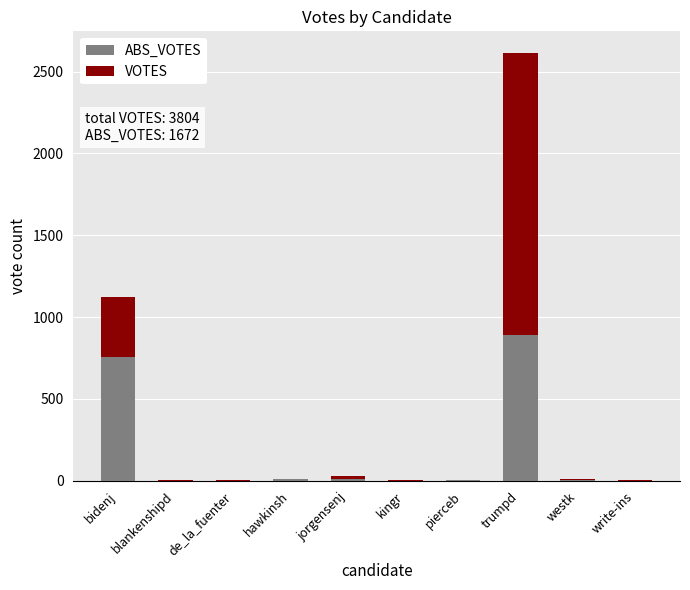

At which category is the sum across all series the highest?

trumpd